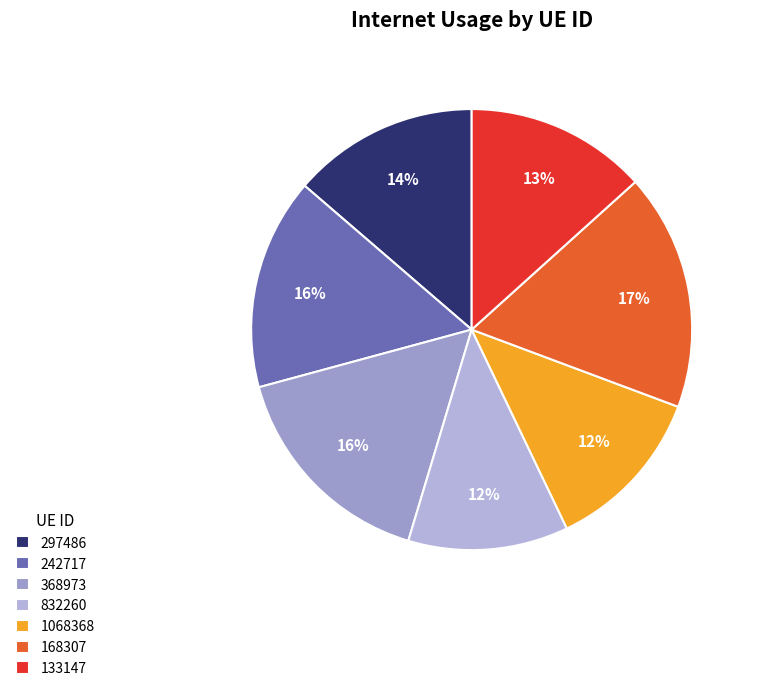

To the nearest percent, what percentage of the pie is 133147?

13%